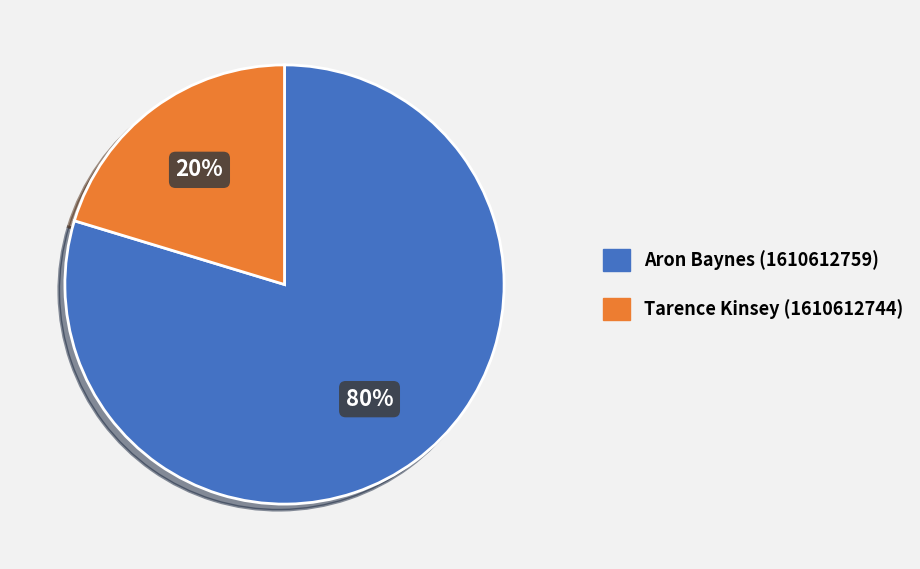

To the nearest percent, what is the average slice percentage?

50%